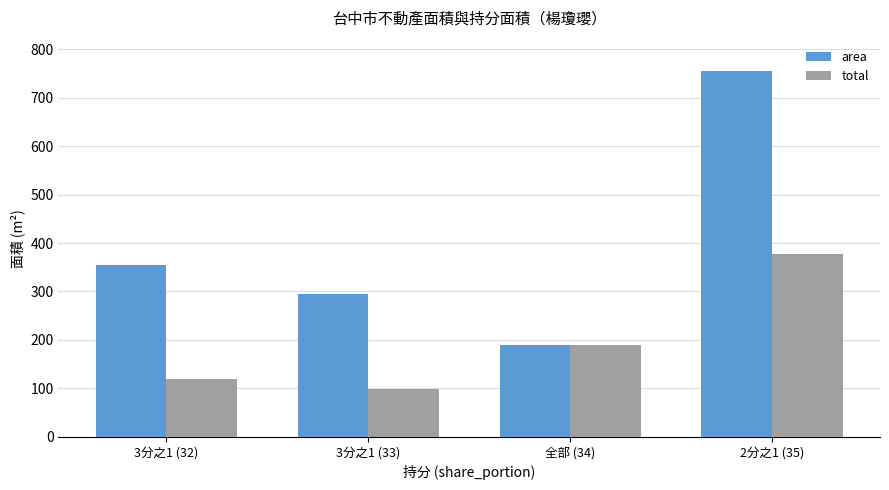

True or false: total has a value of 98.2 at 3分之1 (33).

True